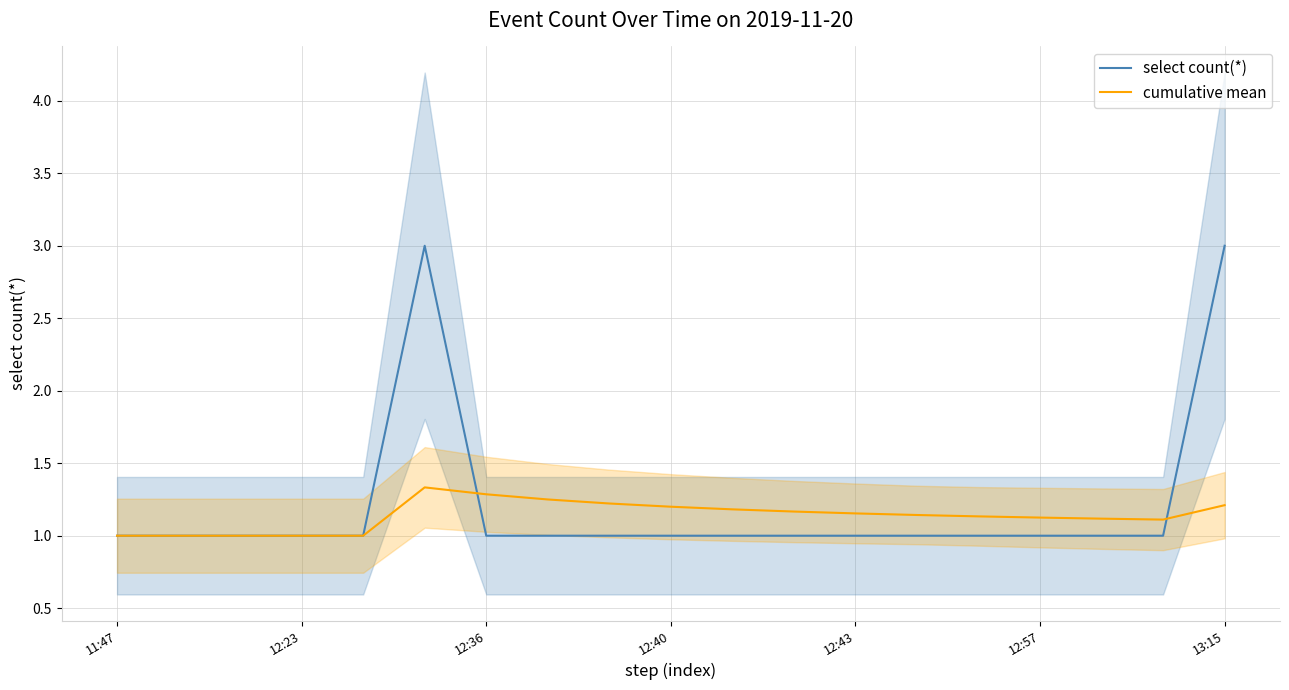

What is the approximate value of select count(*) at 12:36?

1.0